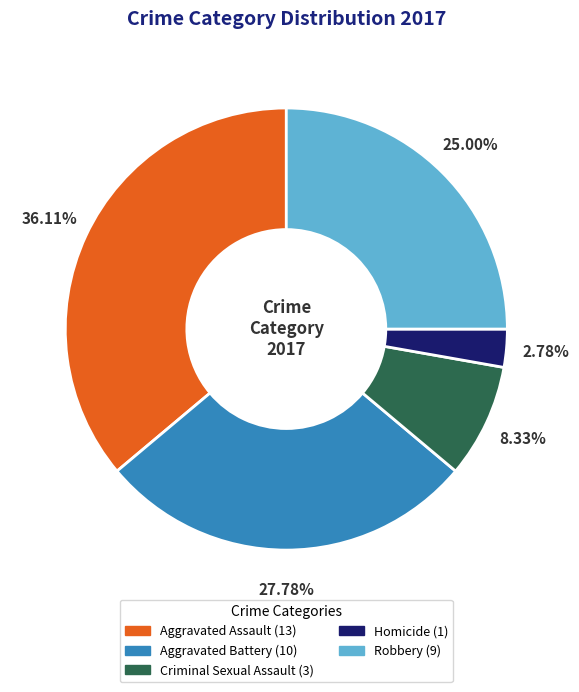

What percentage is the Aggravated Battery slice, to the nearest percent?

28%